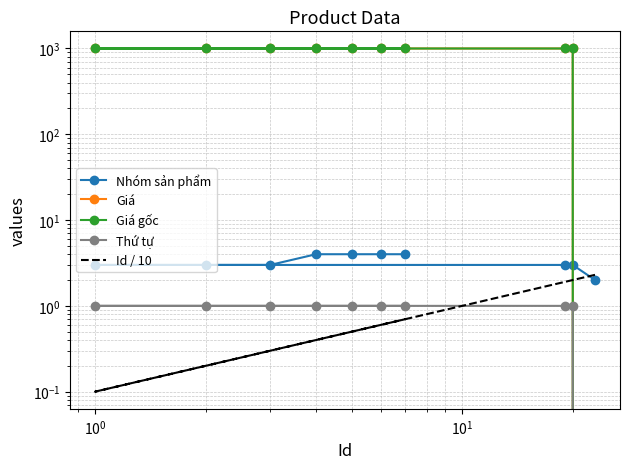

True or false: Giá gốc has a value of 1790.3 at 6.

False